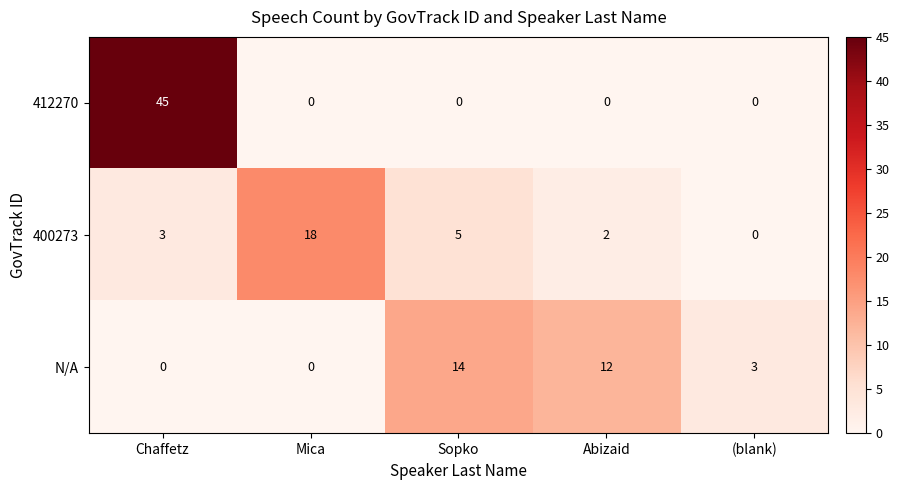

Reading right to left, what are all the values shown in this chart?

412270: 0	0	0	0	45
400273: 0	2	5	18	3
N/A: 3	12	14	0	0